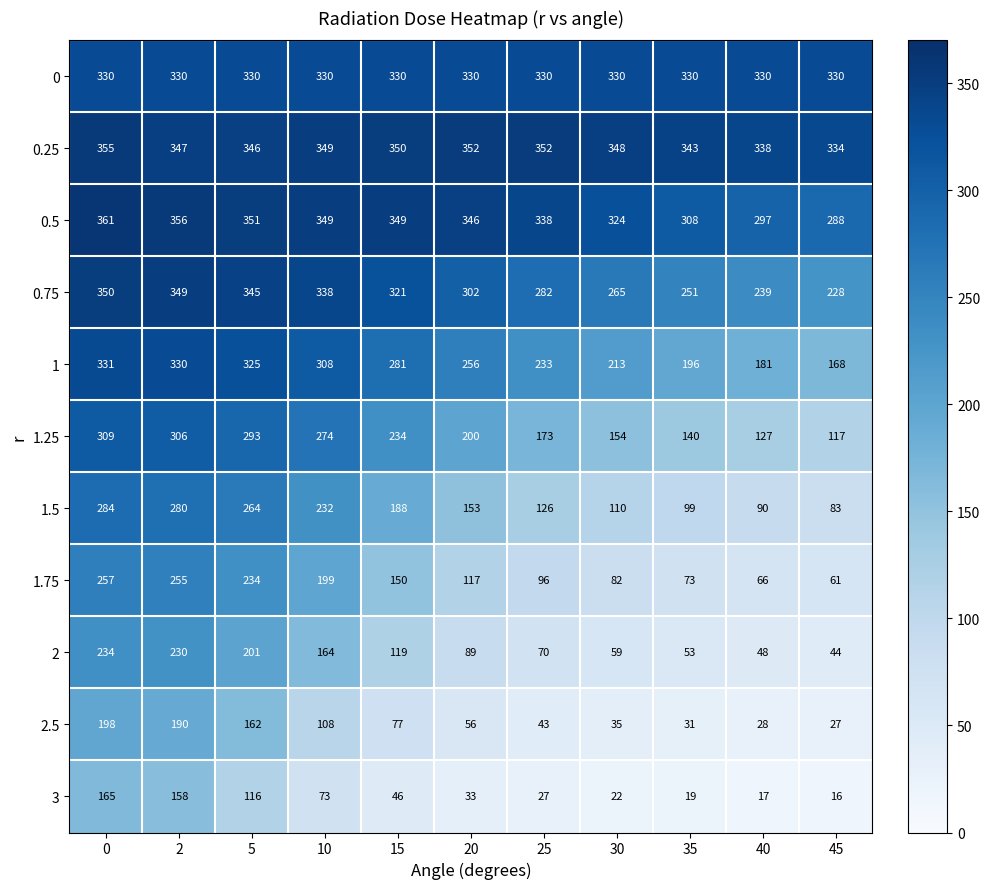

What is the difference between the highest and lowest values at 25?

325